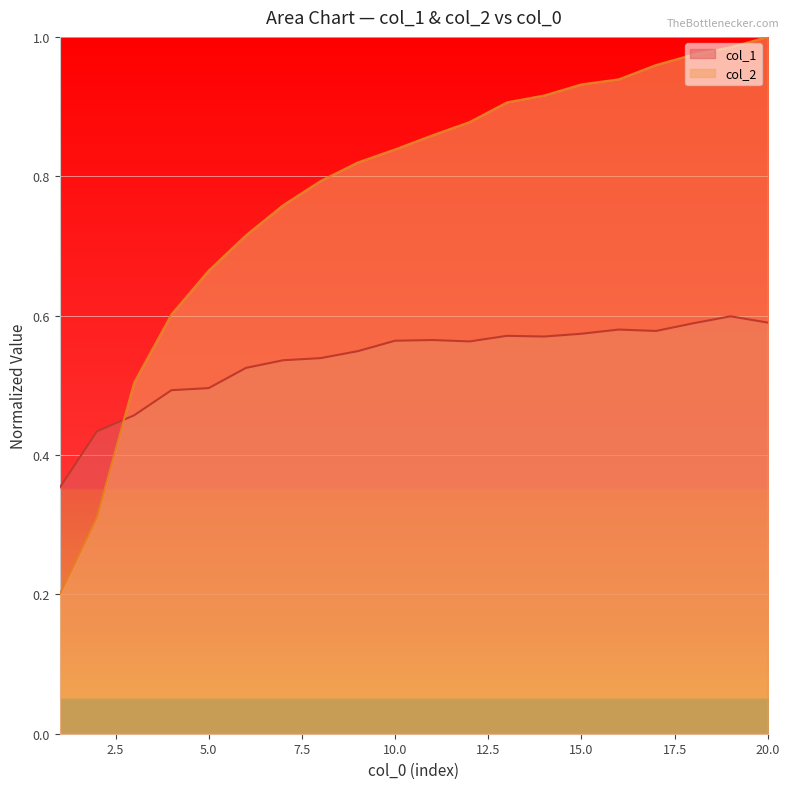

Which series has the largest total across all categories?

col_2